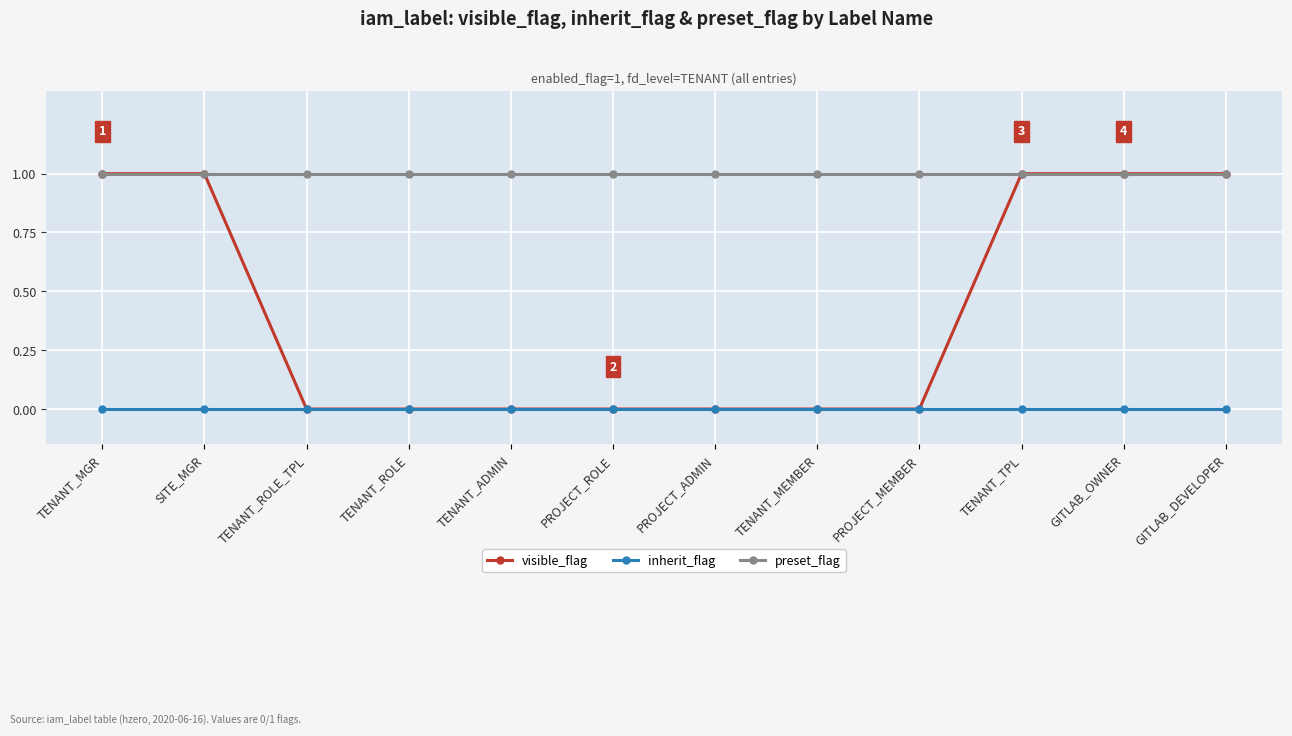

What is the label of the 3rd point from the left?

TENANT_ROLE_TPL